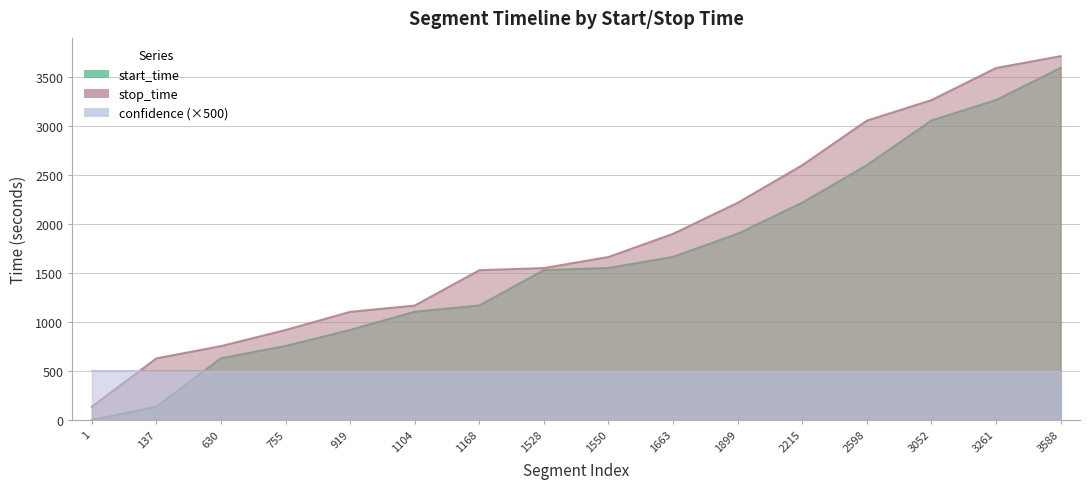

The value of start_time at 1528 is 352. True or false?

False